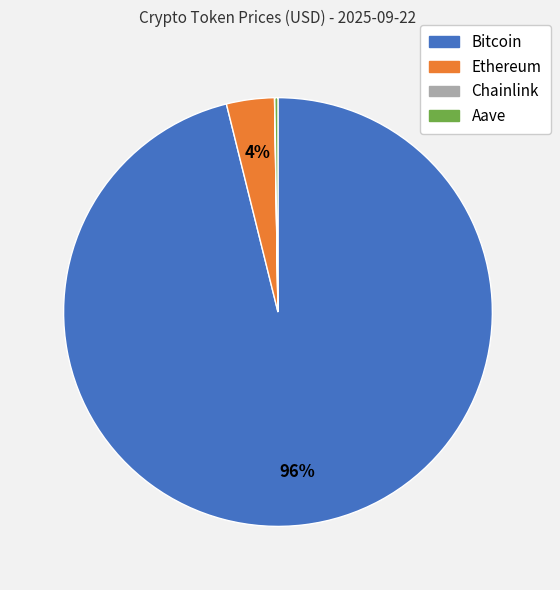

True or false: Bitcoin accounts for 82% of the total.

False